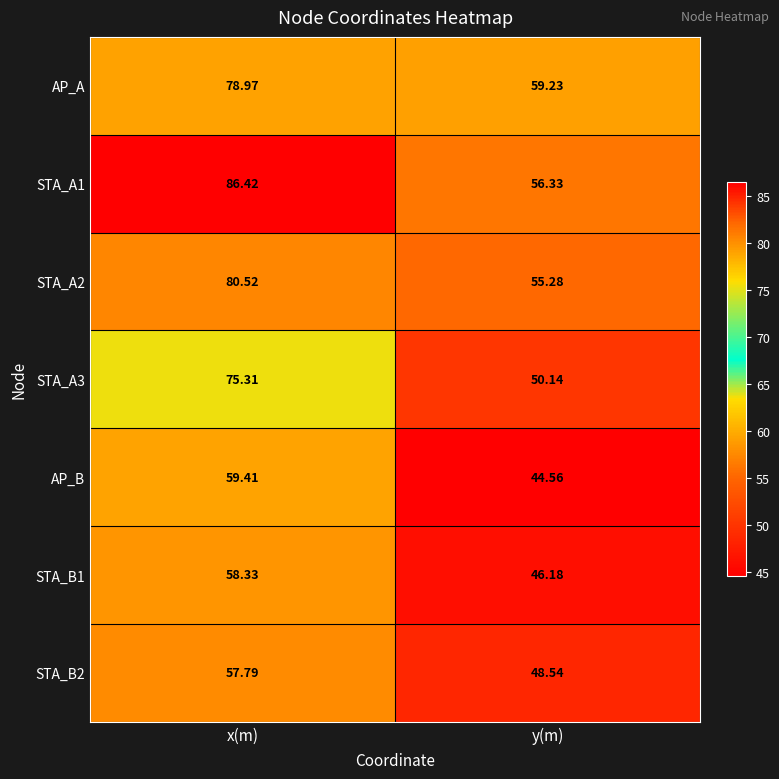

Where does the STA_A2 series first go above 80?

x(m)